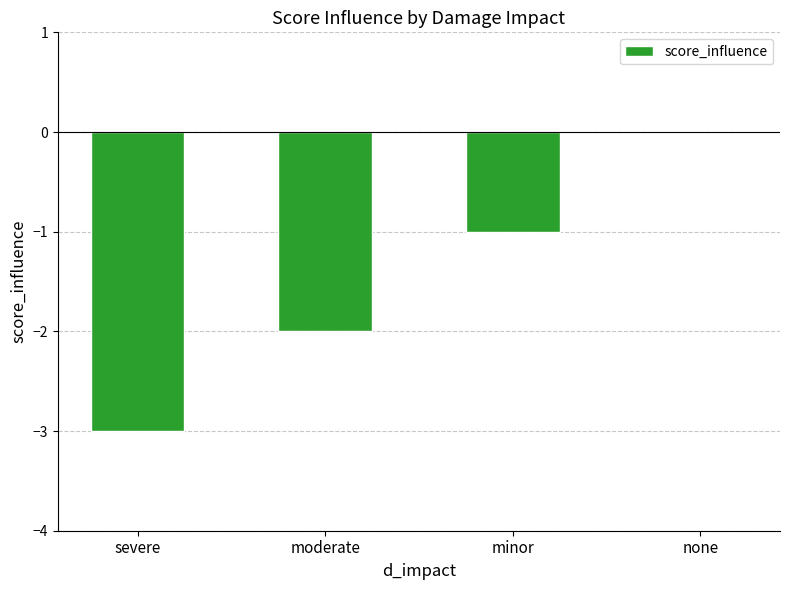

Reading right to left, extract all data points from this chart.

none=0	minor=-1	moderate=-2	severe=-3